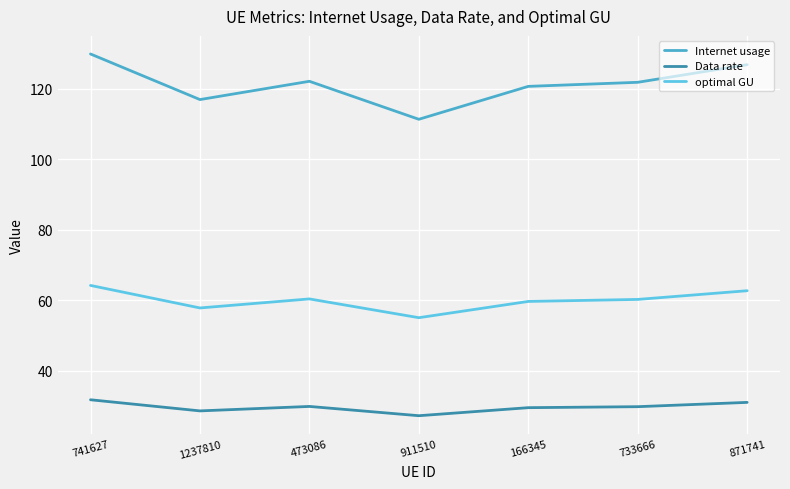

What is the minimum value for Internet usage?

111.4